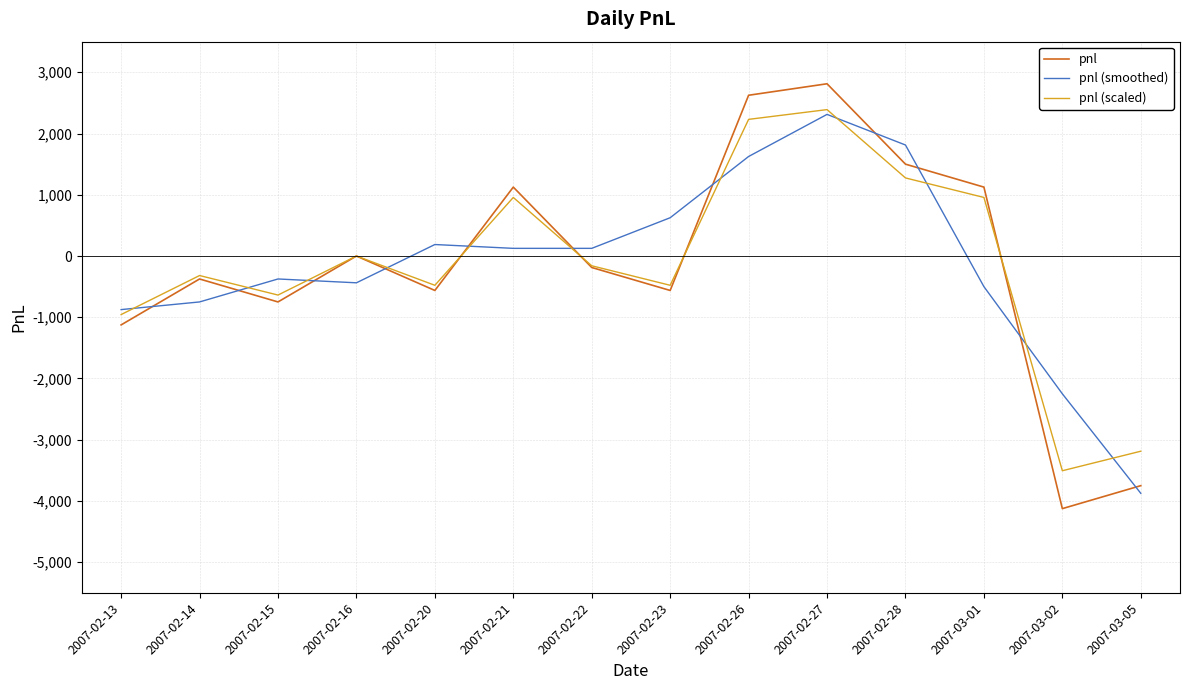

Is the value of pnl (smoothed) at 2007-02-23 greater than the value of pnl at 2007-02-21?

No